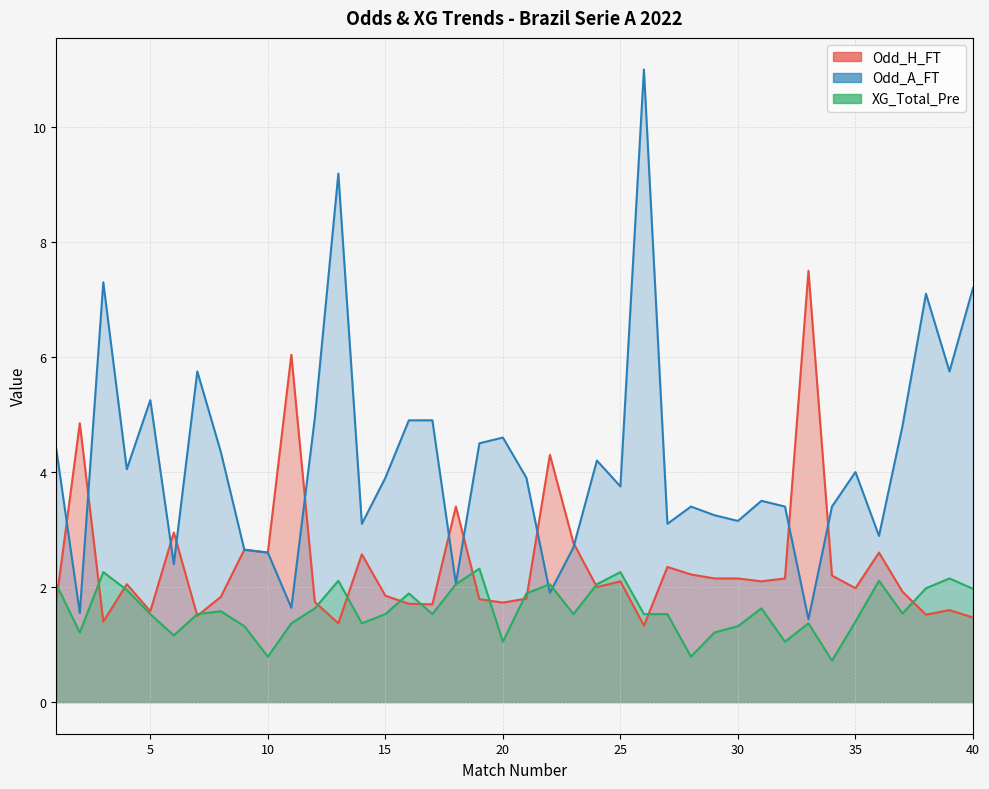

What is the average value of the XG_Total_Pre series?

1.6